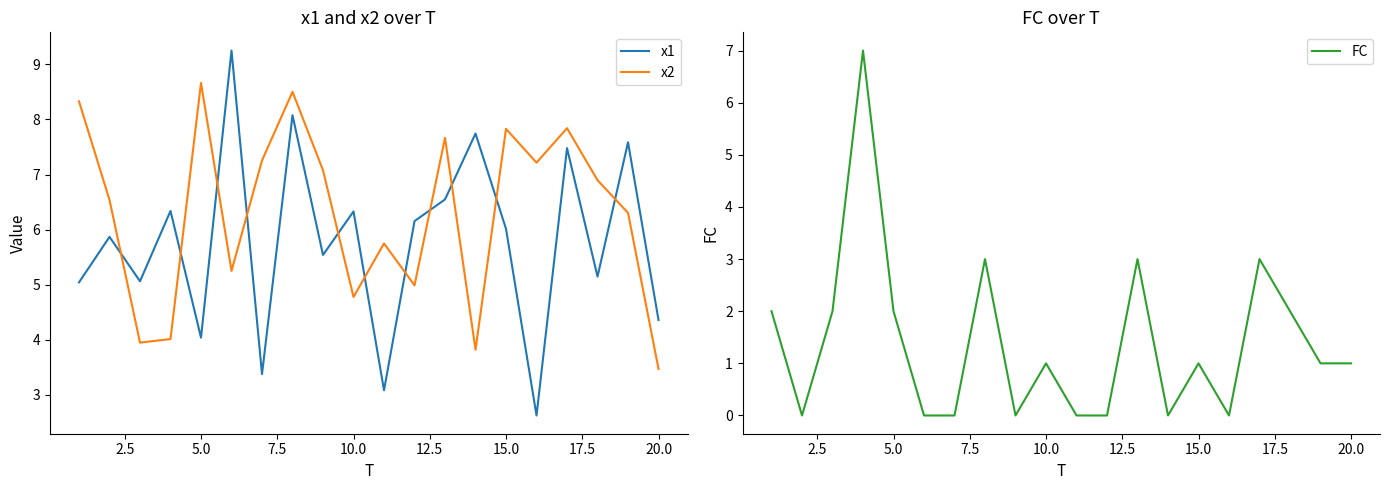

What are all the series names shown in the legend?

x1, x2, FC